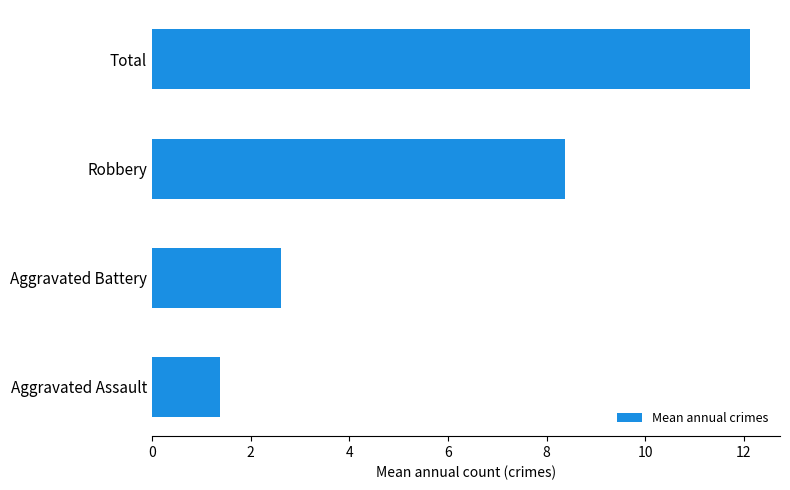

Approximately how many times larger is the value at Robbery compared to Aggravated Battery?

3.2